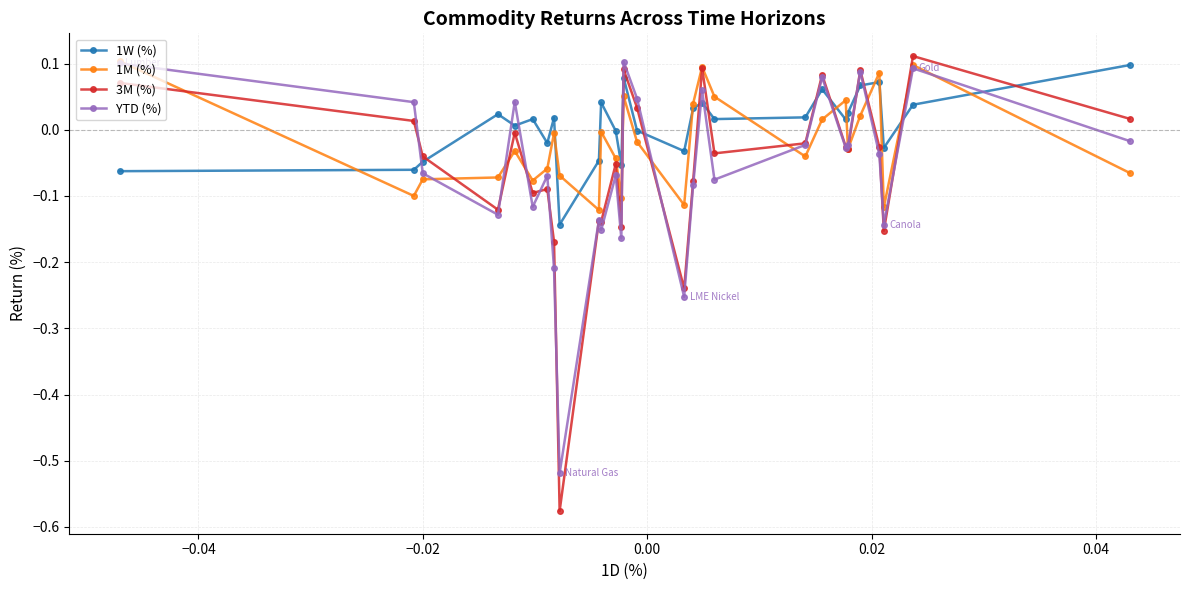

True or false: 3M (%) and 1M (%) intersect in this chart.

True